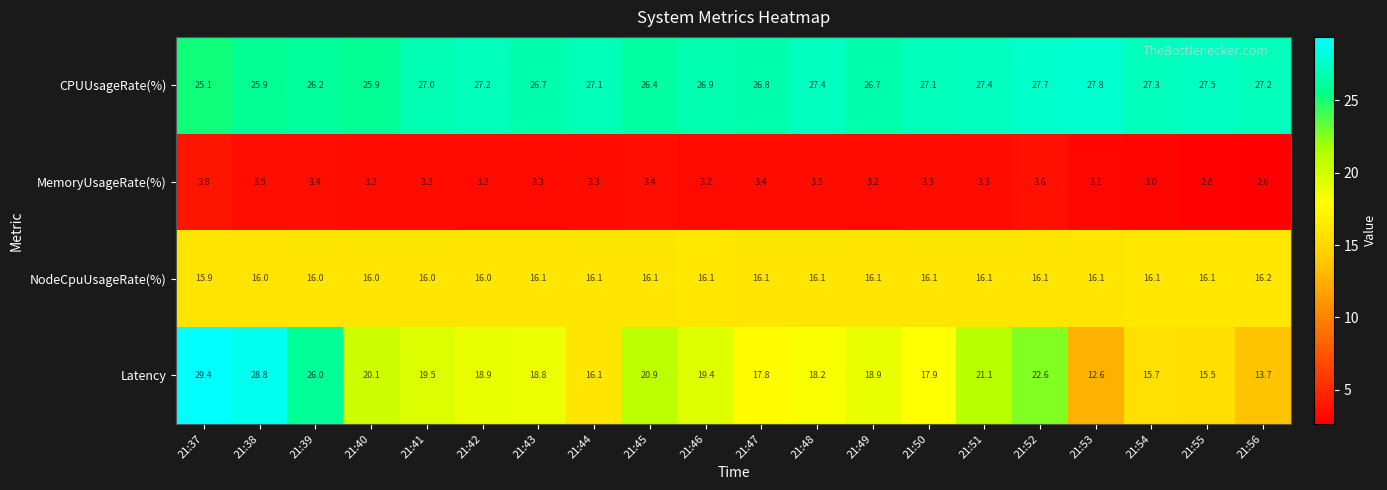

What is the spread (max minus min) of values at 21:39?

22.8